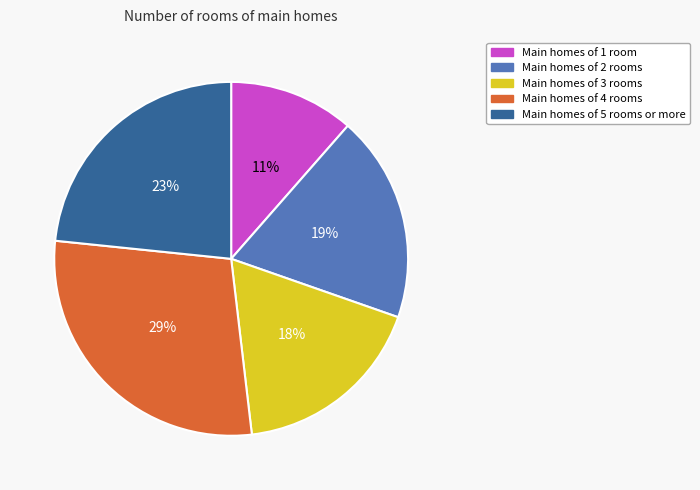

Is there any slice that represents more than half of the pie?

No